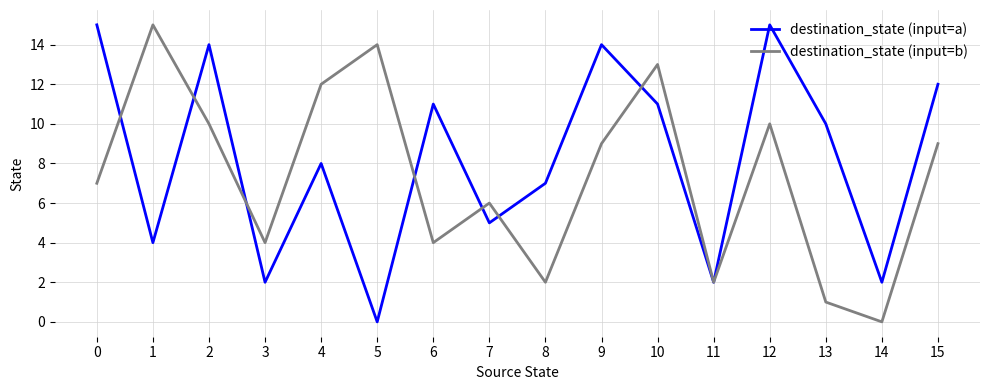

What is the total value across all series at 7?

11